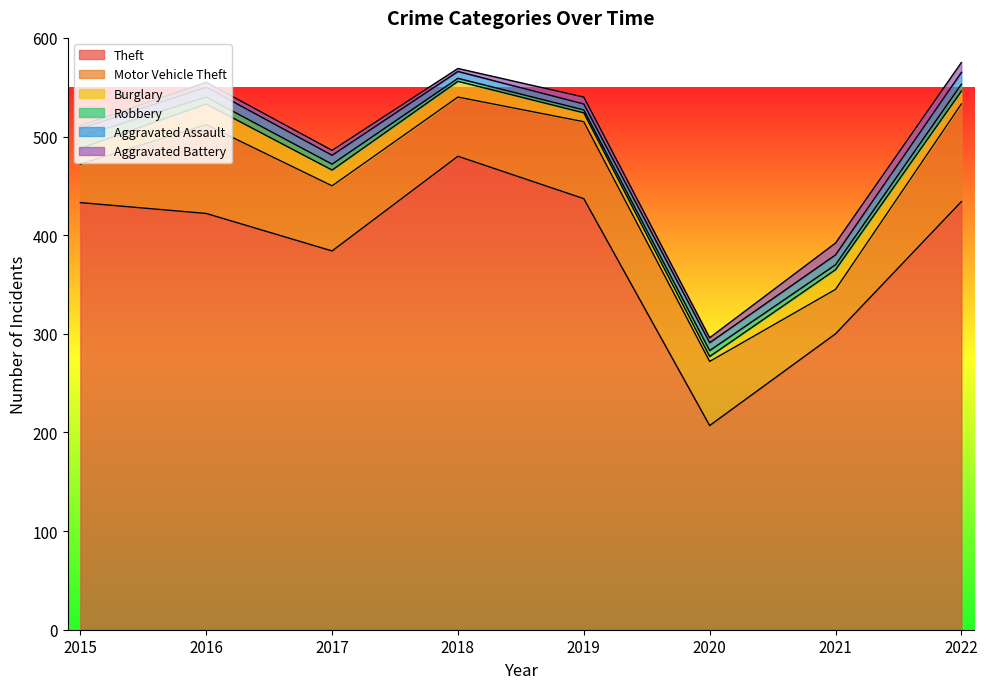

What is the greatest value displayed?

480